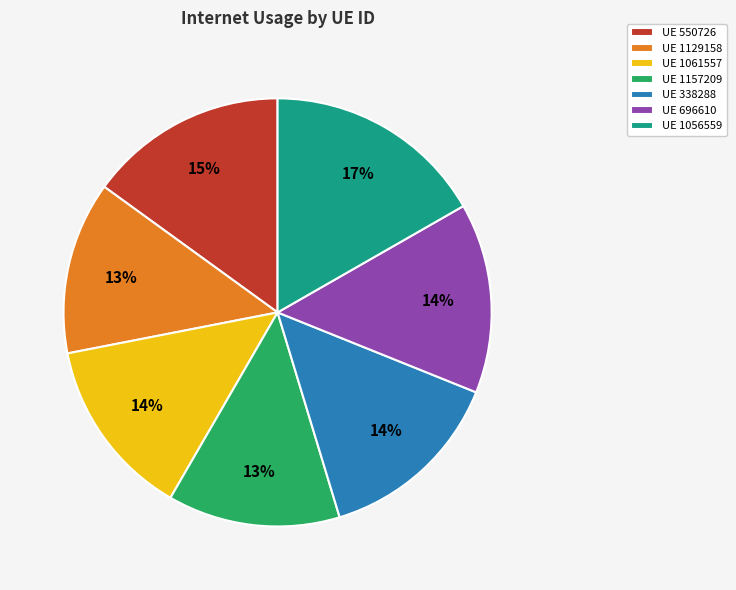

To the nearest percent, what is the combined percentage of UE 338288 and UE 1061557?

28%